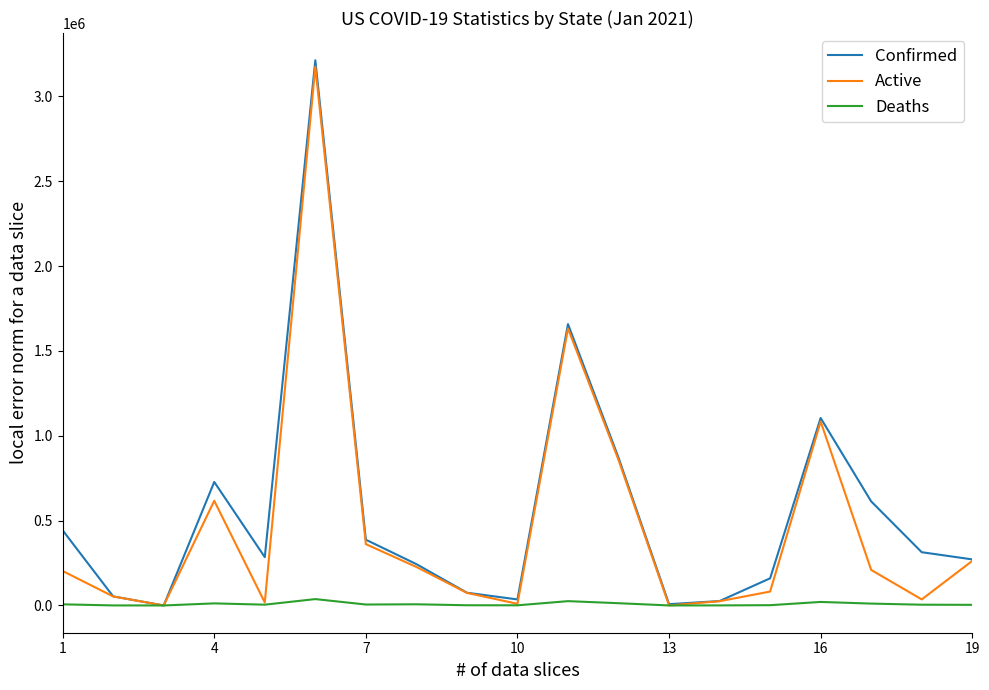

What is the highest value of the Active series?

3175679